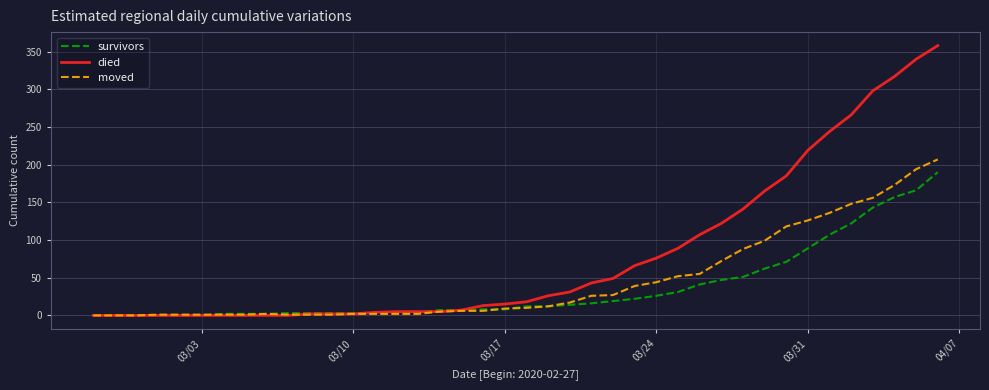

What is the maximum value for moved?

207